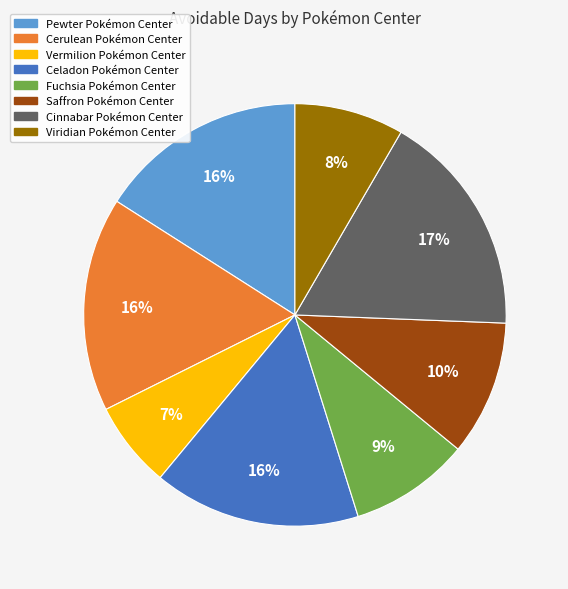

Is there a majority slice in this chart?

No